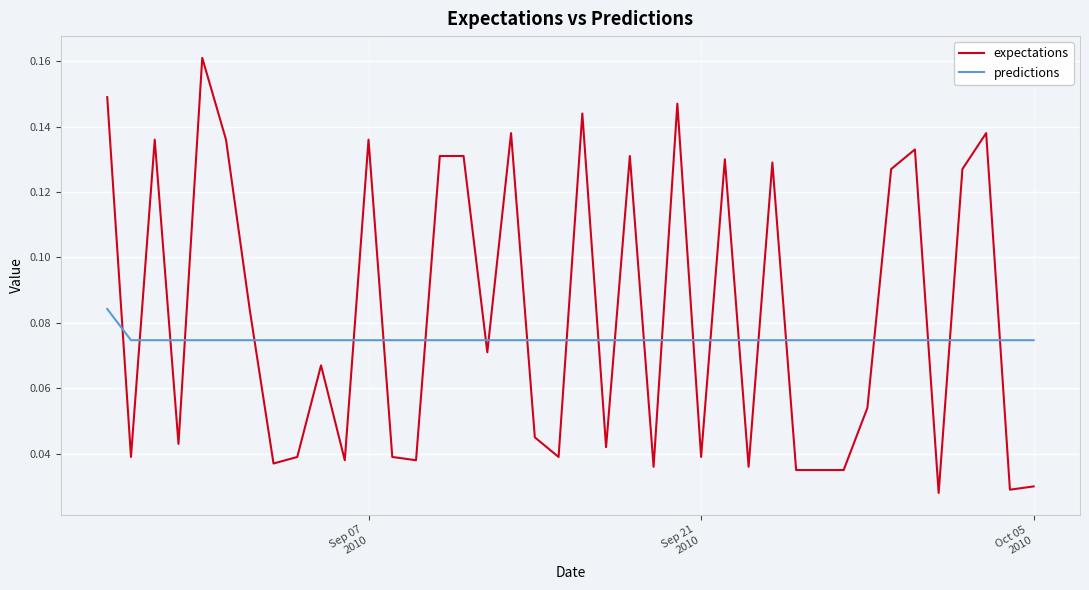

Rank the series by their maximum value, from highest to lowest.

expectations, predictions